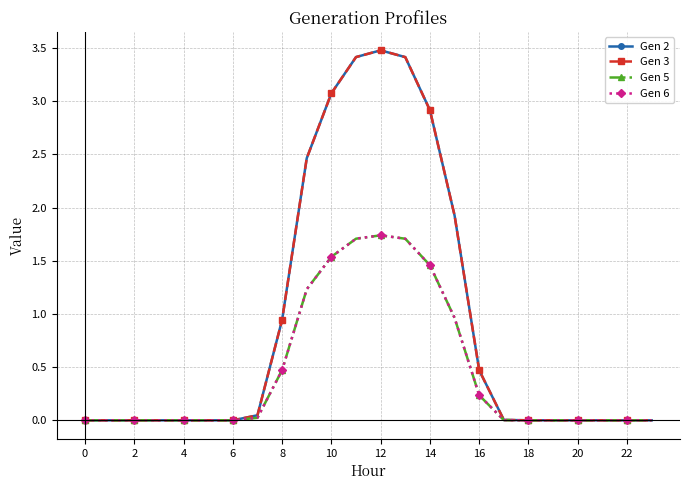

Which series has the widest spread of values?

Gen 2